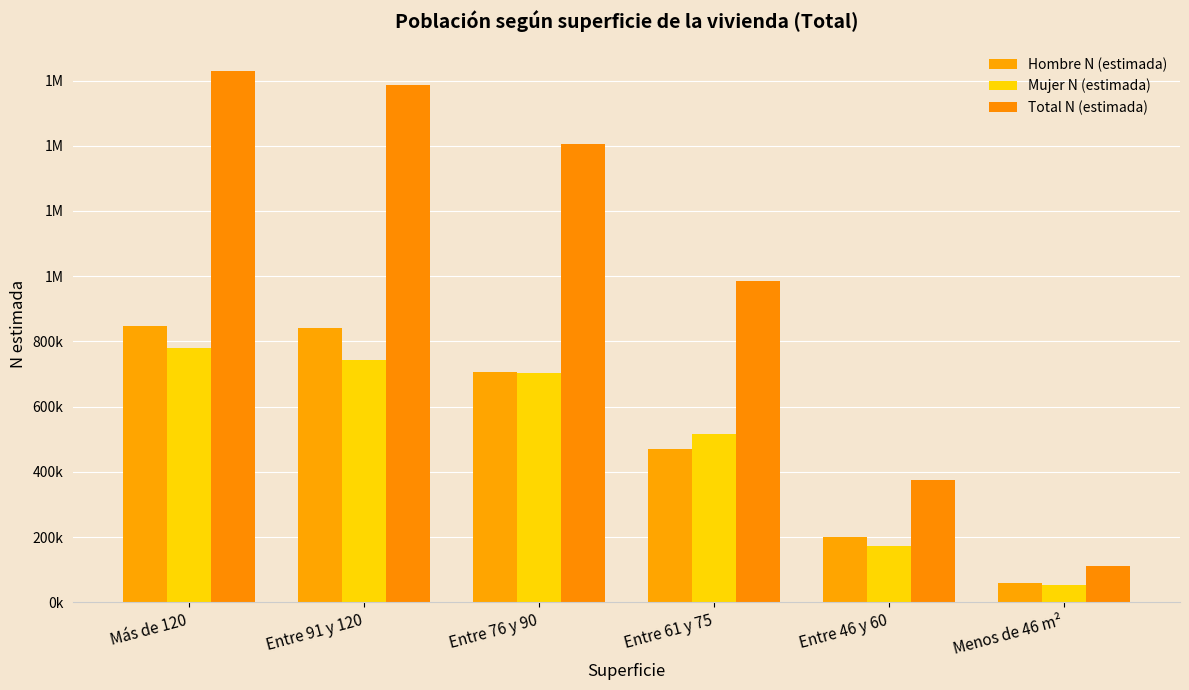

How many bars are there in total?

18